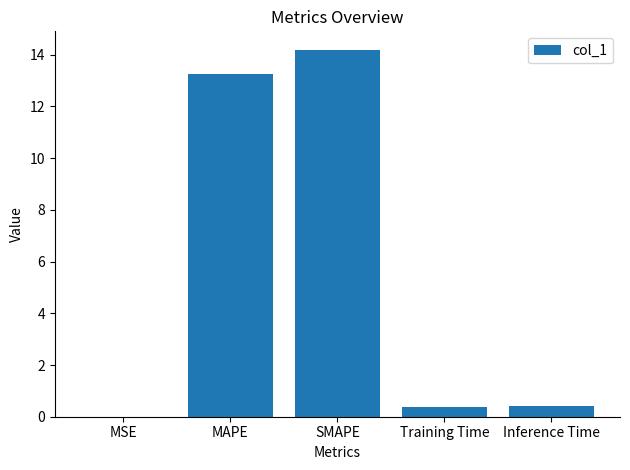

What is the average value?

5.7